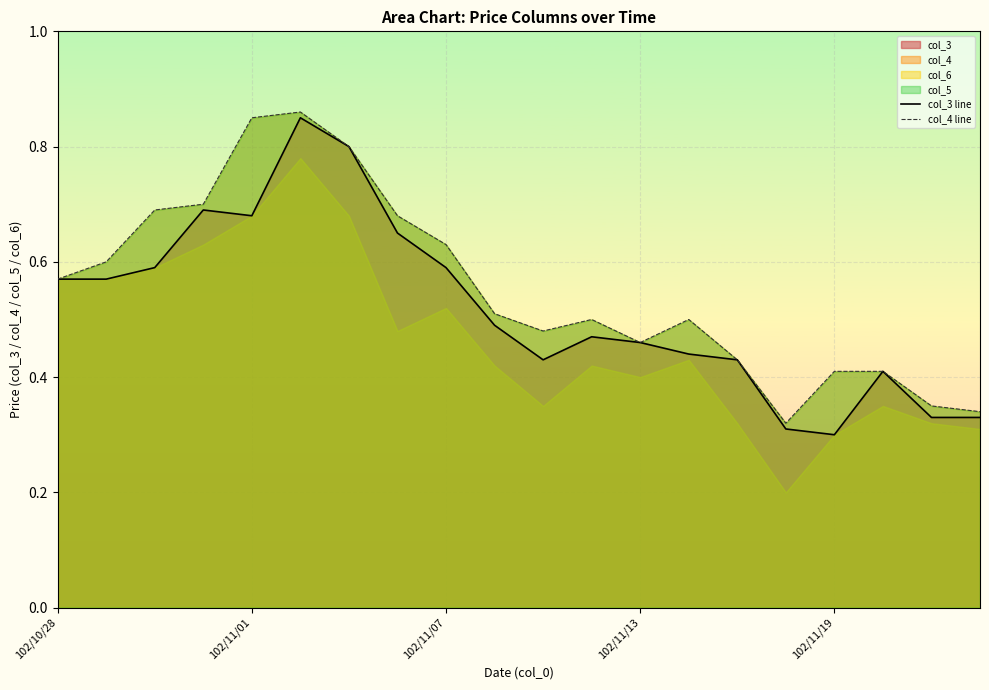

What is the minimum value for col_3 line?

0.3